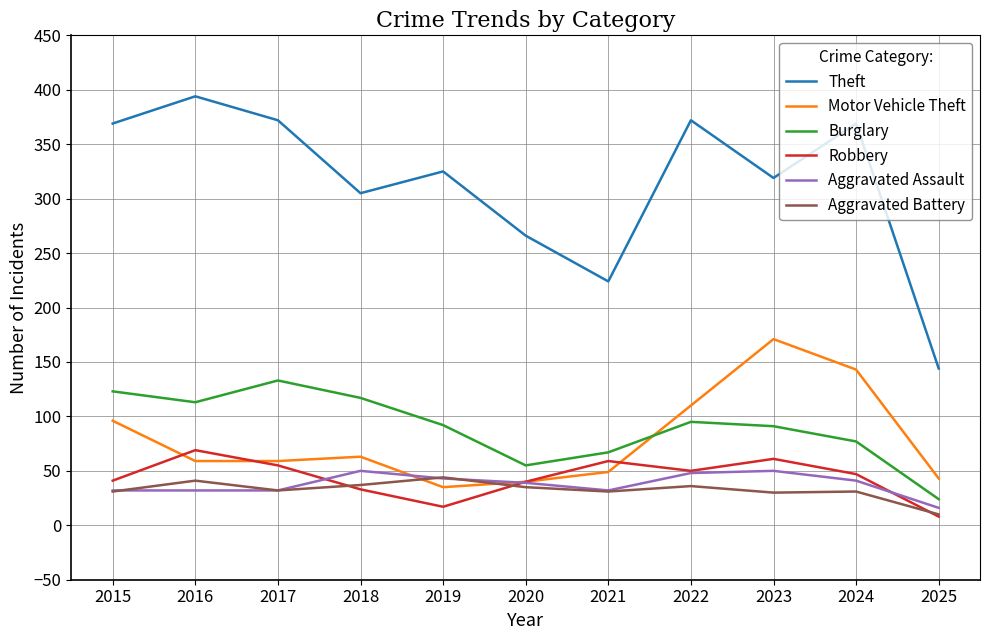

True or false: Aggravated Assault and Theft intersect in this chart.

False